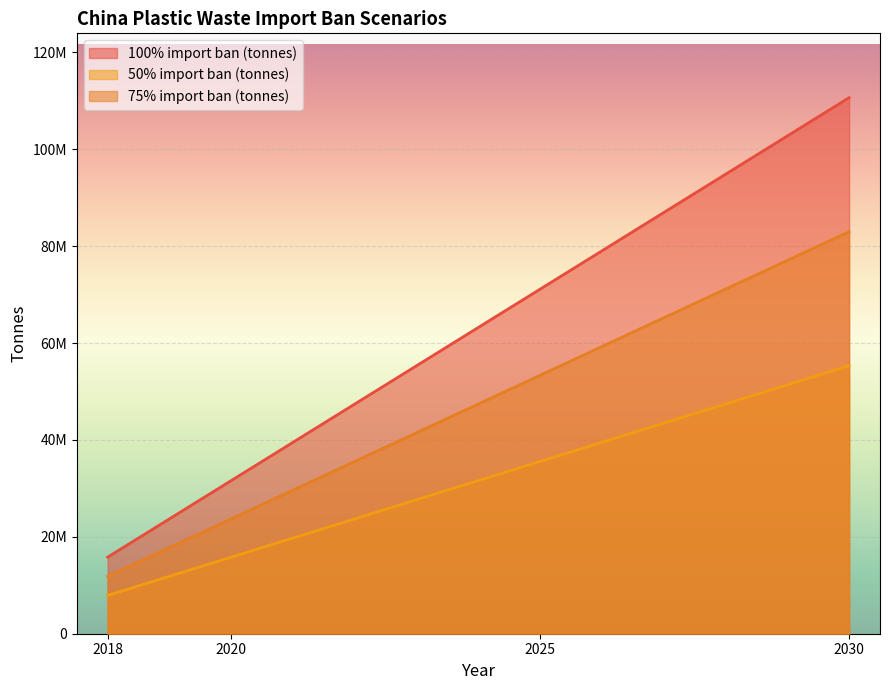

What is the difference between the 50% import ban (tonnes) values at 2020 and 2025?

19761828